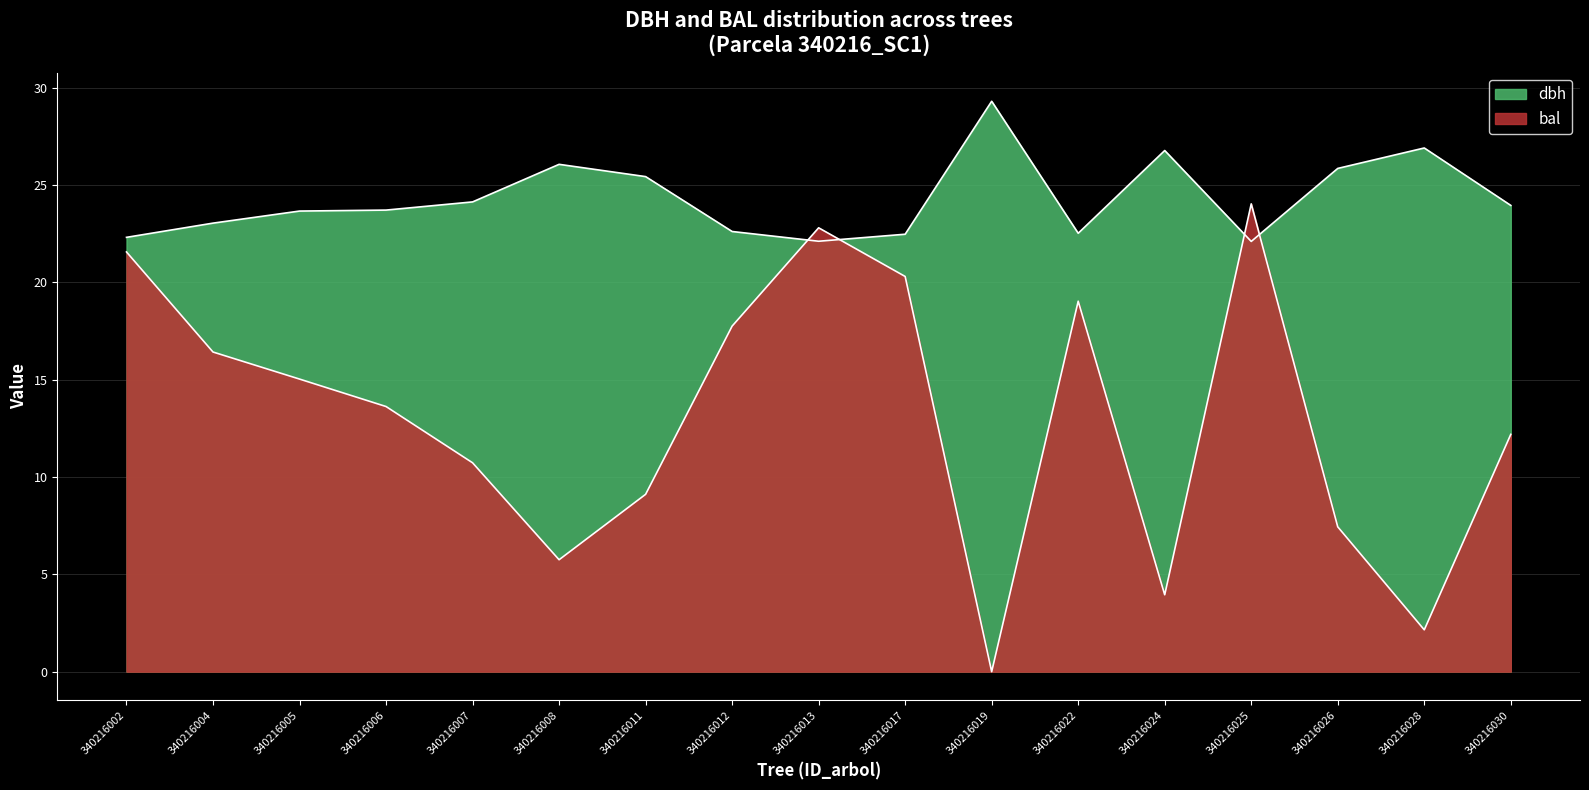

True or false: bal and dbh cross at least once.

True